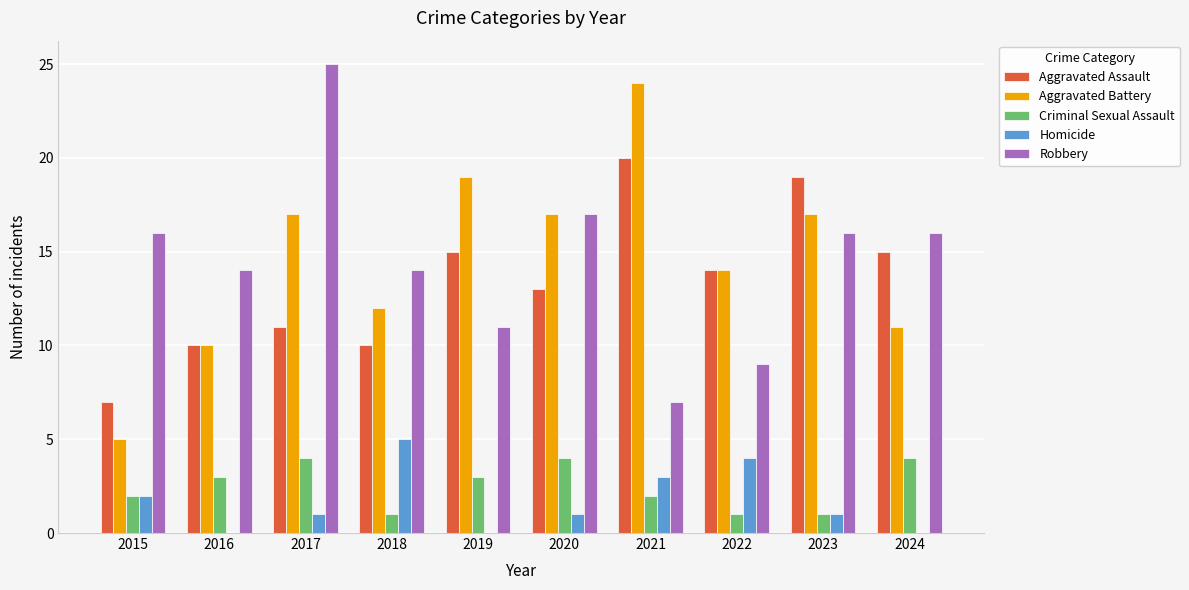

What is the sum of the Aggravated Battery values at 2024 and 2018?

23